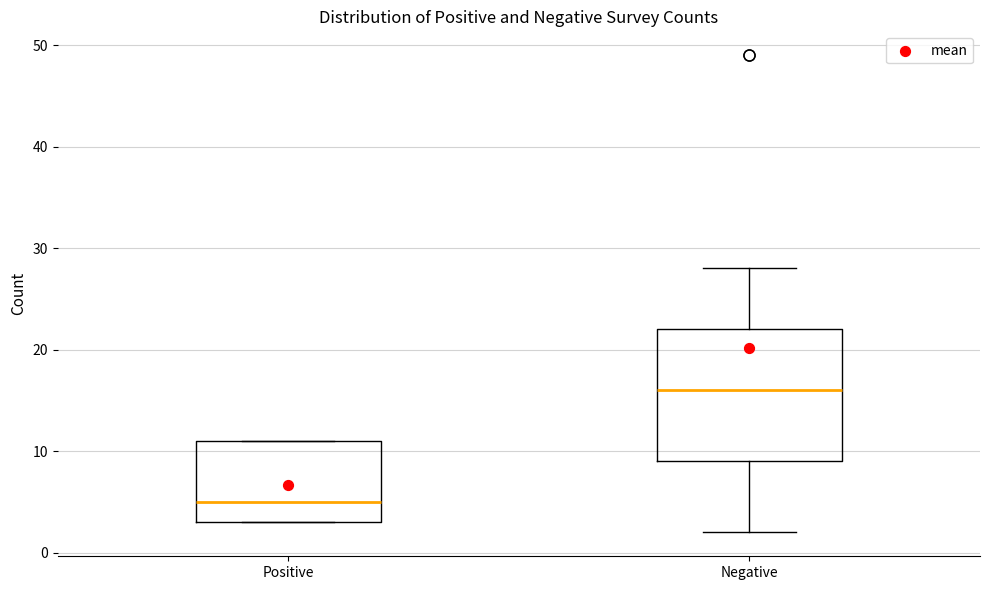

Reading left to right, read every box against the y-axis: the position of its median line, the range the box covers, and the ends of its whiskers. The values are not printed on the chart, so give them approximately, as read against the axis.

Positive: median 5, box 3 to 11, whiskers 3 to 11
Negative: median 16, box 9 to 22, whiskers 2 to 28